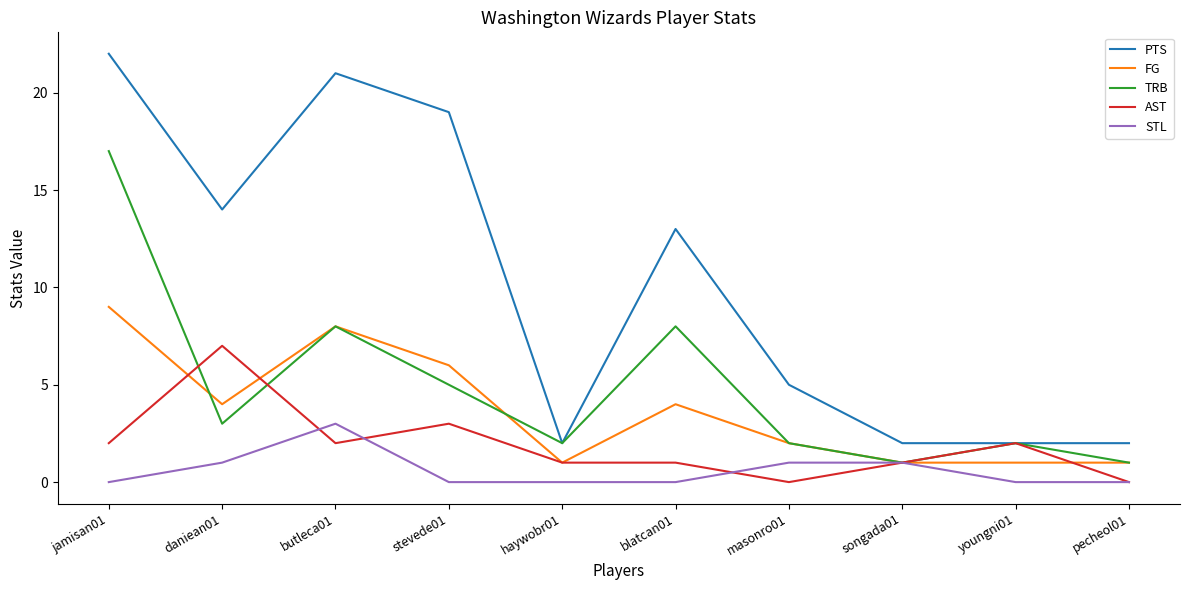

Which series has the largest total across all categories?

PTS